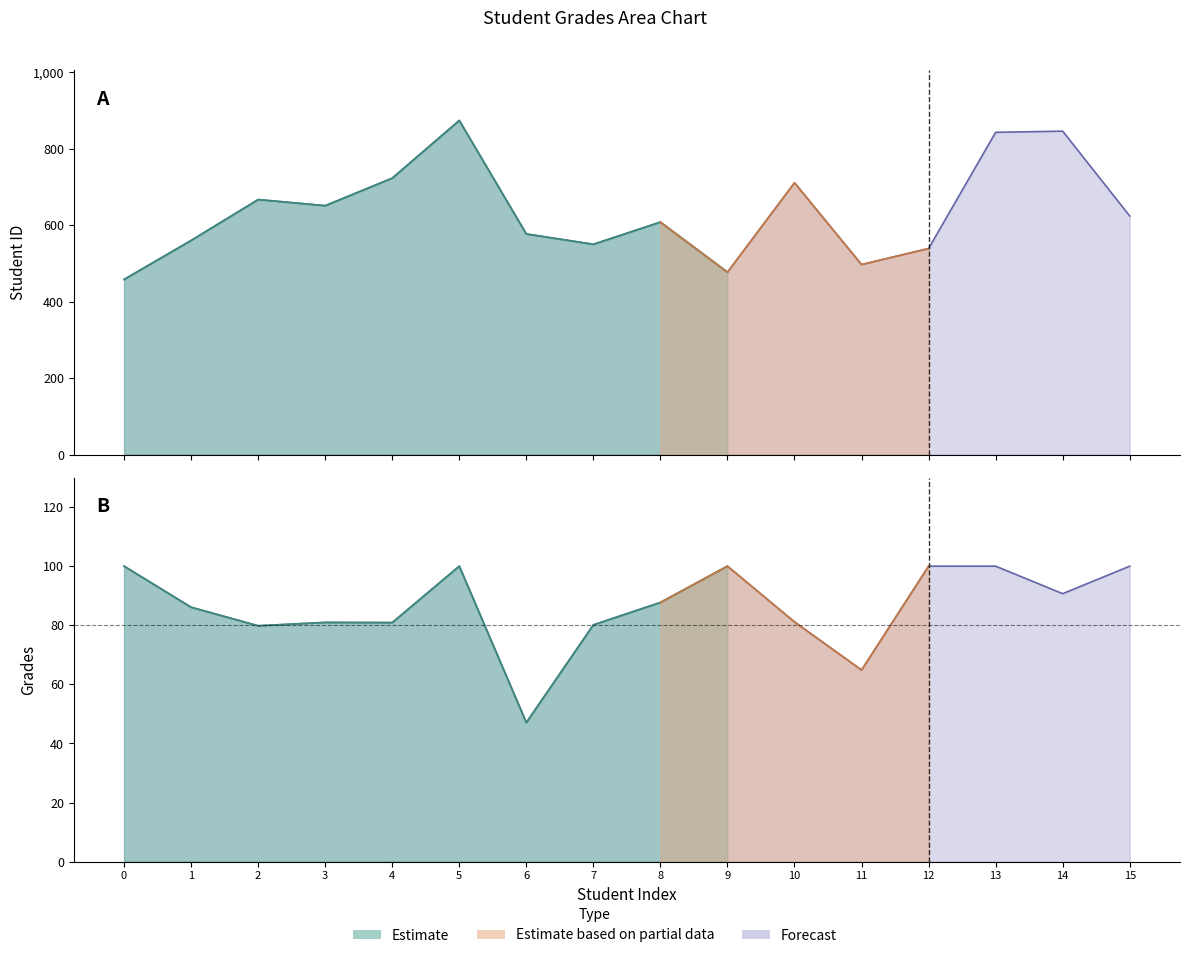

True or false: Student ID has a value of 497.0 at 11.

True